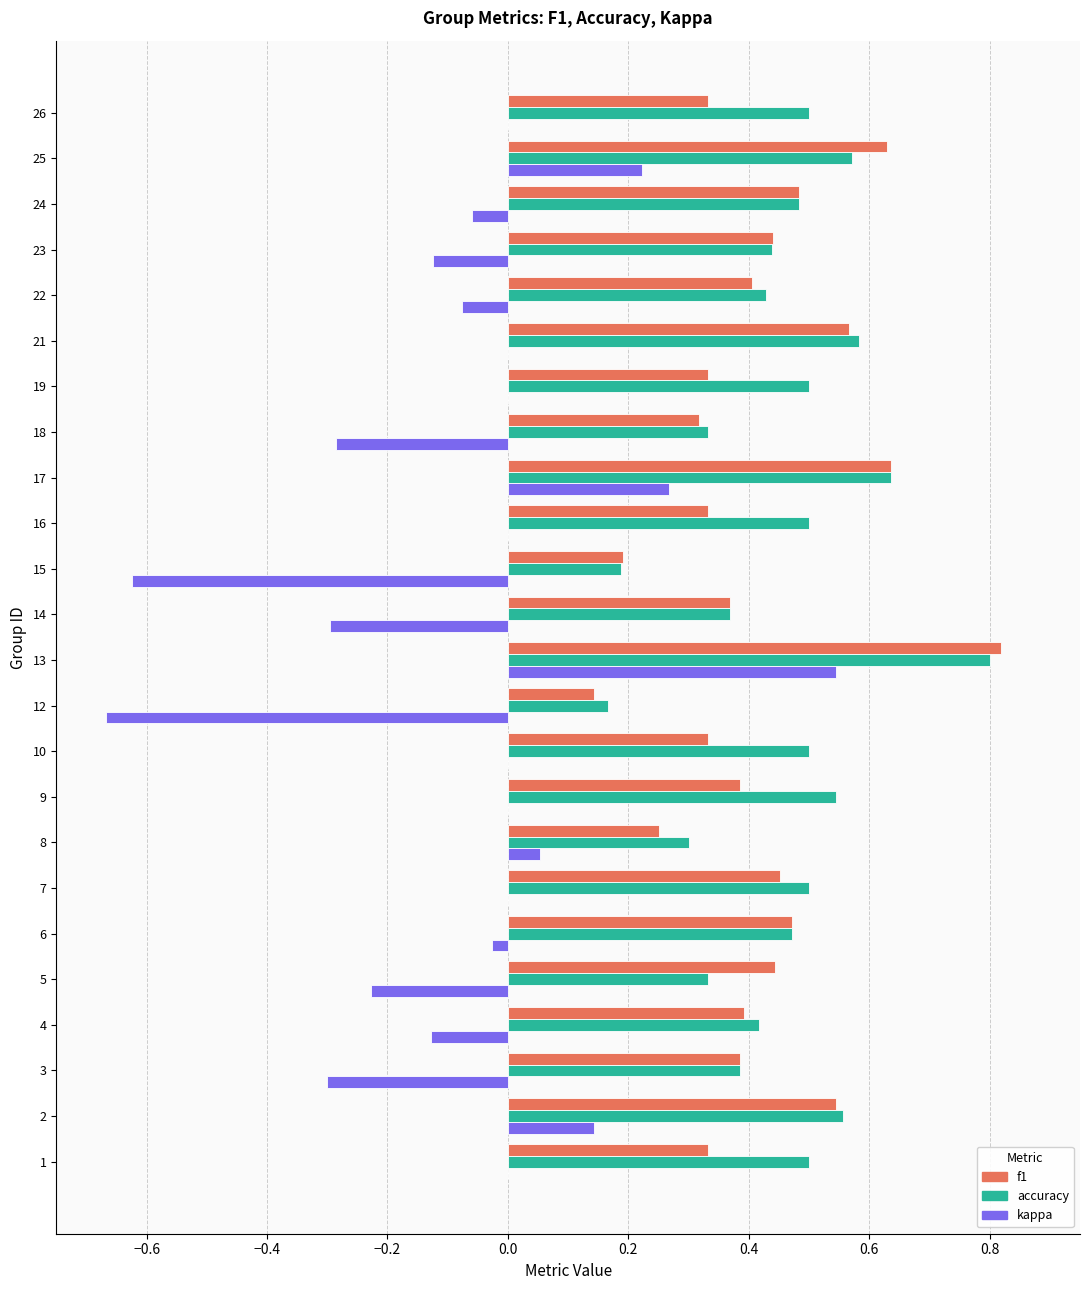

At which label does f1 reach its peak?

13